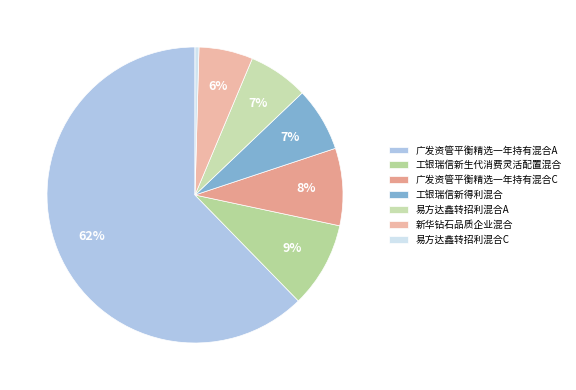

Combined, do 新华钻石品质企业混合 and 易方达鑫转招利混合C account for over 50%?

No